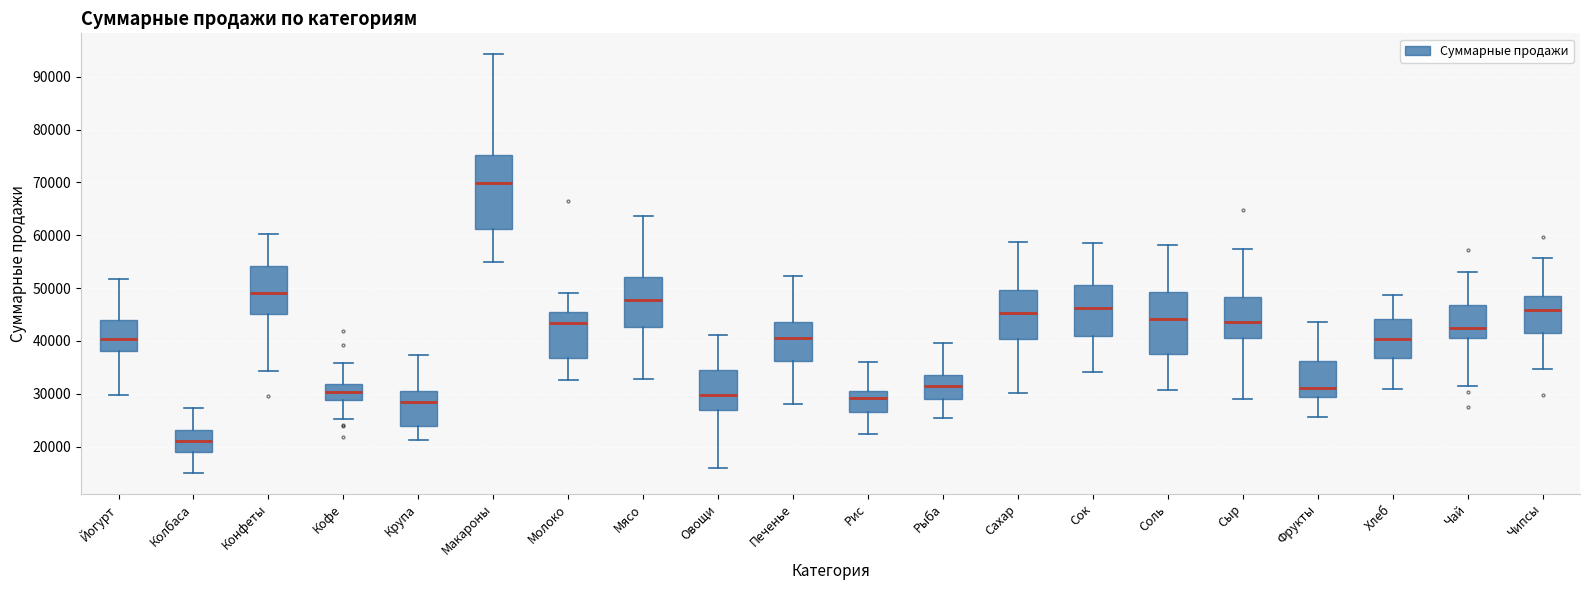

Reading left to right, transcribe this box plot: for each box, give where its median line is, the range the box spans, and where its two whiskers end, as read against the y-axis. The values are not printed on the chart, so give them approximately, as read against the axis.

Йогурт: median 40000, box 38000 to 44000, whiskers 30000 to 52000
Колбаса: median 21000, box 19000 to 23000, whiskers 15000 to 27000
Конфеты: median 49000, box 45000 to 54000, whiskers 34000 to 60000
Кофе: median 30000, box 29000 to 32000, whiskers 25000 to 36000
Крупа: median 28000, box 24000 to 30000, whiskers 21000 to 37000
Макароны: median 70000, box 61000 to 75000, whiskers 55000 to 94000
Молоко: median 43000, box 37000 to 45000, whiskers 33000 to 49000
Мясо: median 48000, box 43000 to 52000, whiskers 33000 to 64000
Овощи: median 30000, box 27000 to 34000, whiskers 16000 to 41000
Печенье: median 41000, box 36000 to 44000, whiskers 28000 to 52000
Рис: median 29000, box 26000 to 31000, whiskers 22000 to 36000
Рыба: median 32000, box 29000 to 34000, whiskers 25000 to 40000
Сахар: median 45000, box 40000 to 50000, whiskers 30000 to 59000
Сок: median 46000, box 41000 to 51000, whiskers 34000 to 58000
Соль: median 44000, box 38000 to 49000, whiskers 31000 to 58000
Сыр: median 44000, box 40000 to 48000, whiskers 29000 to 57000
Фрукты: median 31000, box 29000 to 36000, whiskers 26000 to 43000
Хлеб: median 40000, box 37000 to 44000, whiskers 31000 to 49000
Чай: median 42000, box 41000 to 47000, whiskers 31000 to 53000
Чипсы: median 46000, box 41000 to 49000, whiskers 35000 to 56000